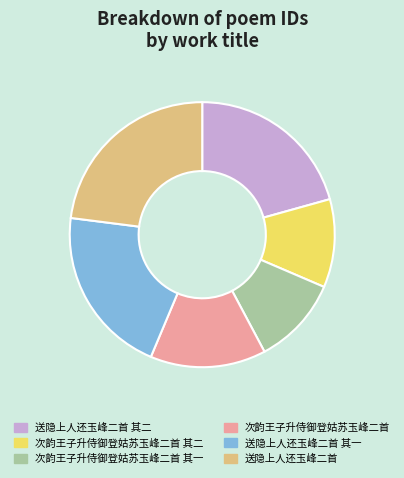

The 送隐上人还玉峰二首 其二 slice represents 28% of the pie. True or false?

False